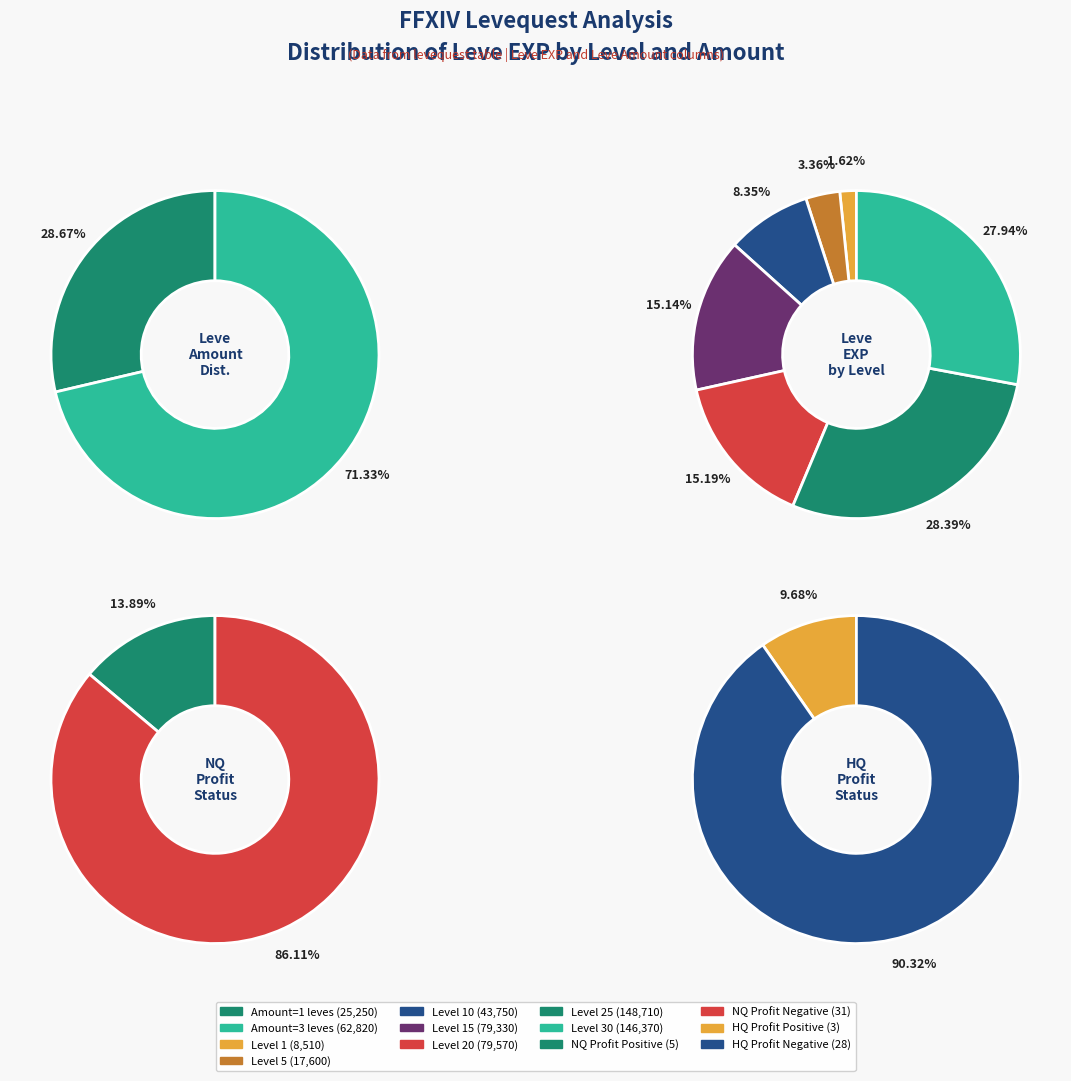

Count the number of slices in the pie.

13